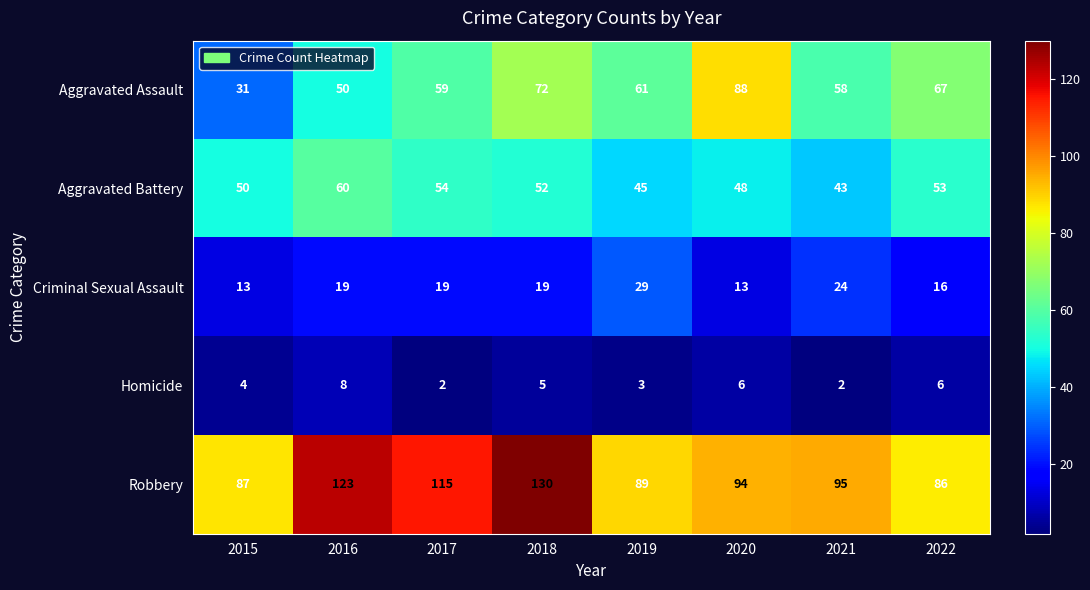

Which category has the highest value in the Aggravated Battery series?

2016